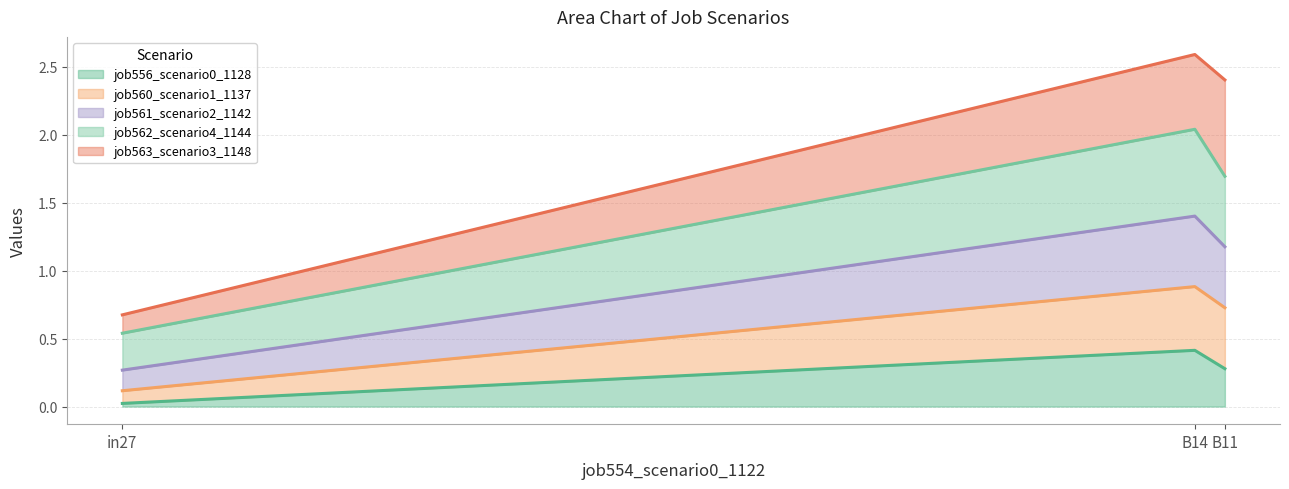

Between B14 and in27, which is larger?

B14